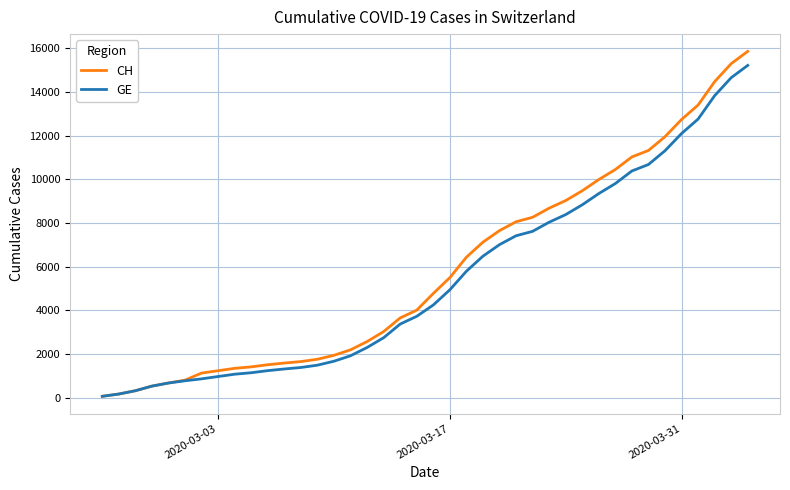

What is the maximum value for CH?

15857